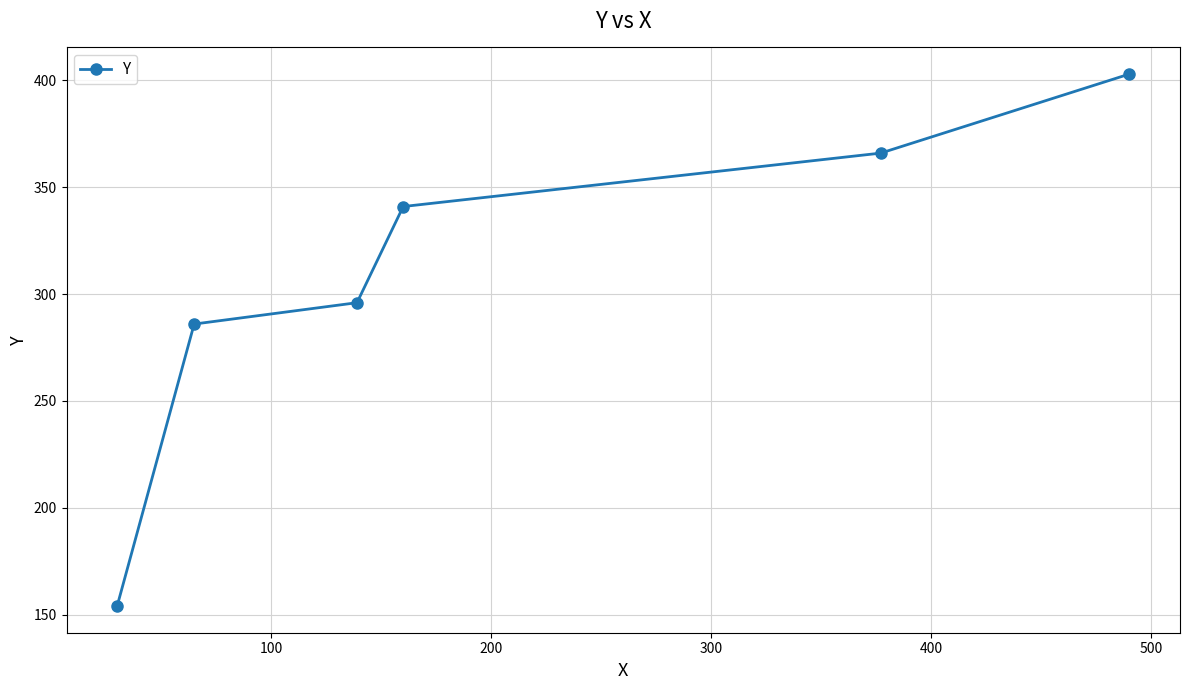

What is the difference between the second highest and minimum values?

212